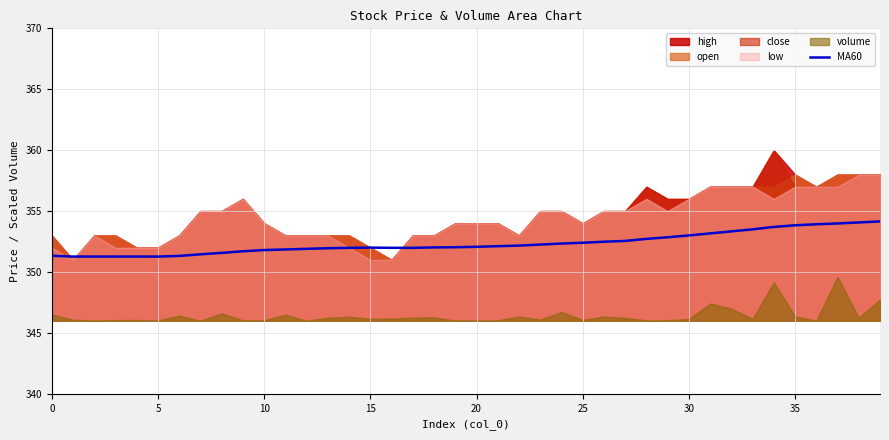

Does the chart display data point markers on the line(s)?

No